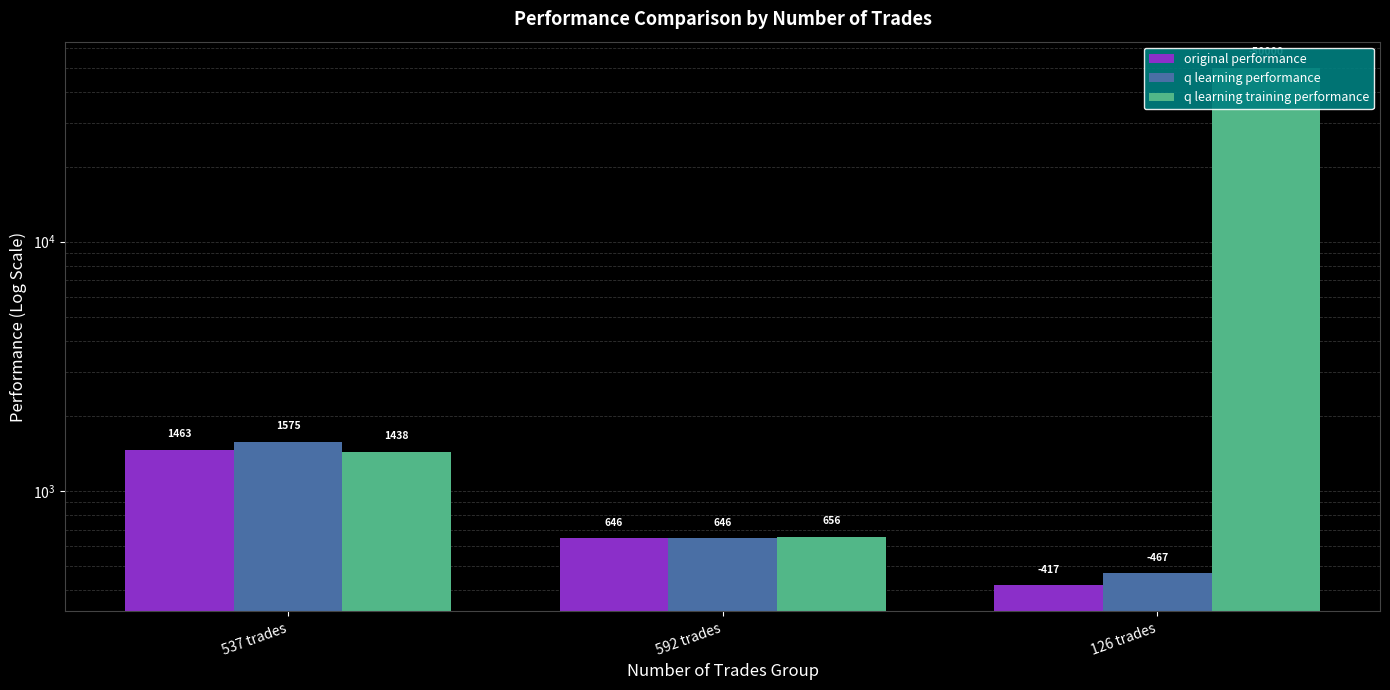

How many bars are there in total?

9